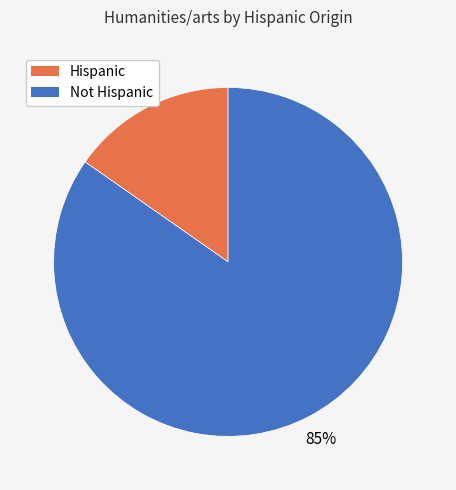

To the nearest percent, what is the average slice percentage?

50%